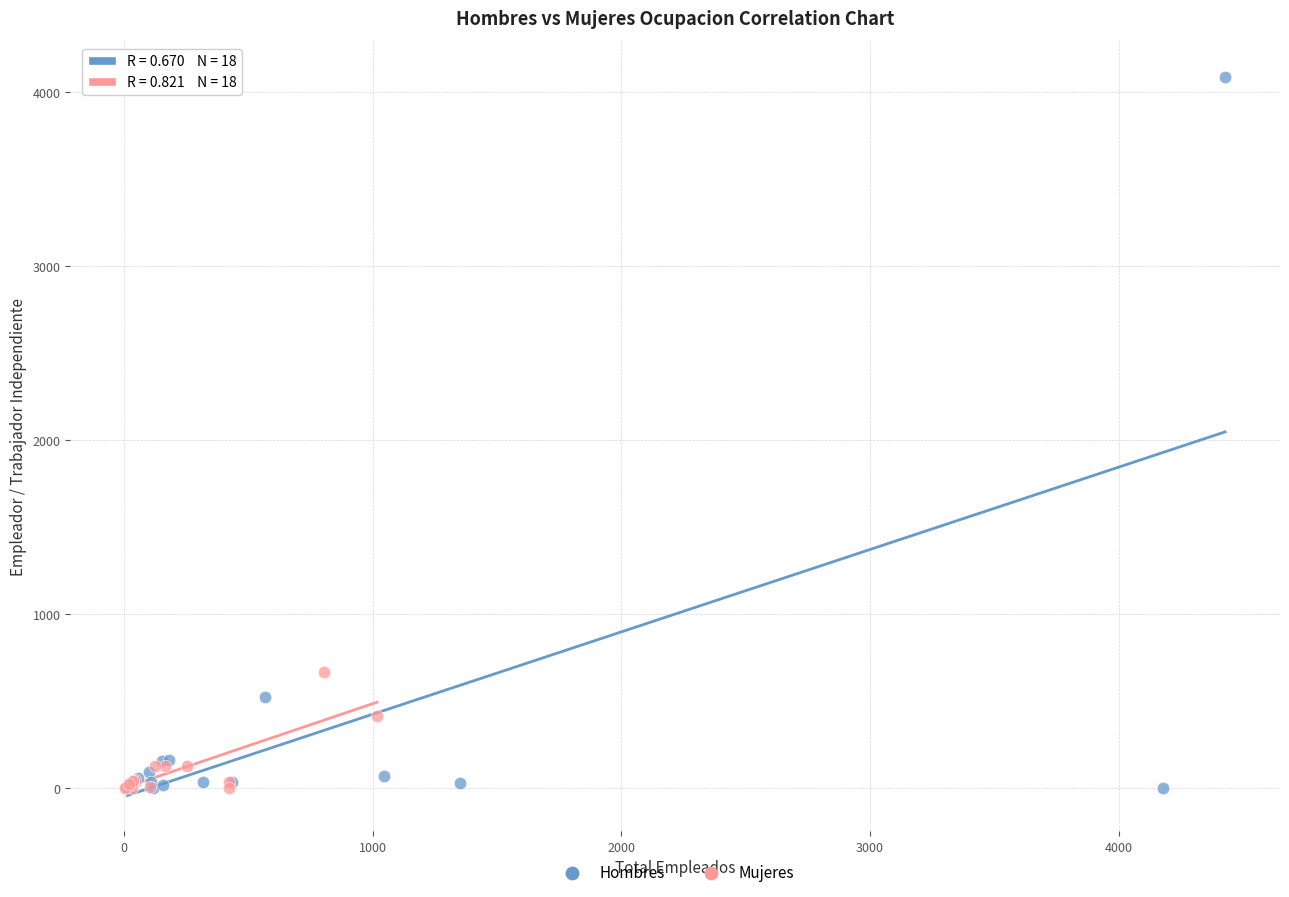

Which series has the largest Y range (max minus min)?

Hombres